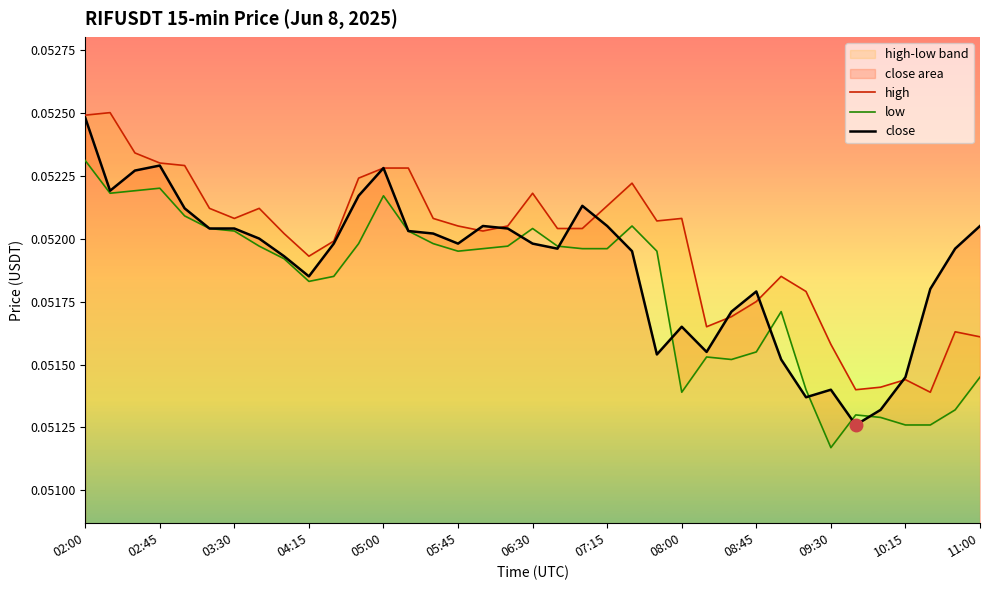

Which category has the highest value in the close series?

02:00